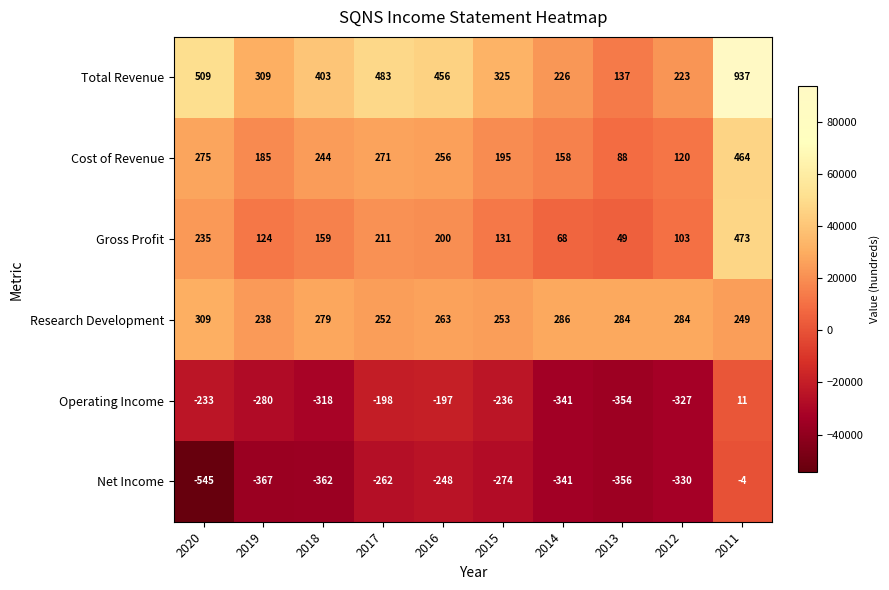

What is the spread (max minus min) of values at 2020?

1054